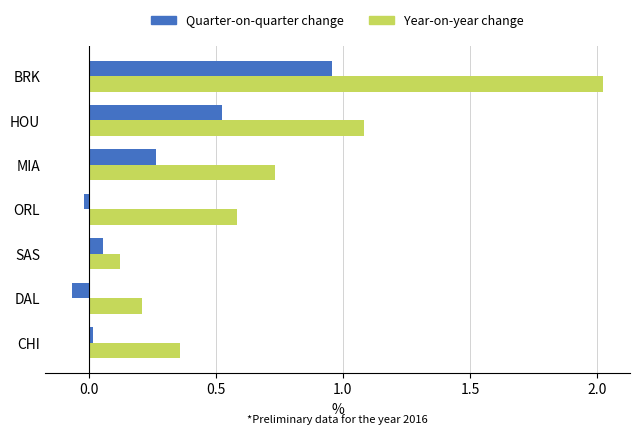

What is the difference between the second highest and second lowest values in the Year-on-year change series?

0.9